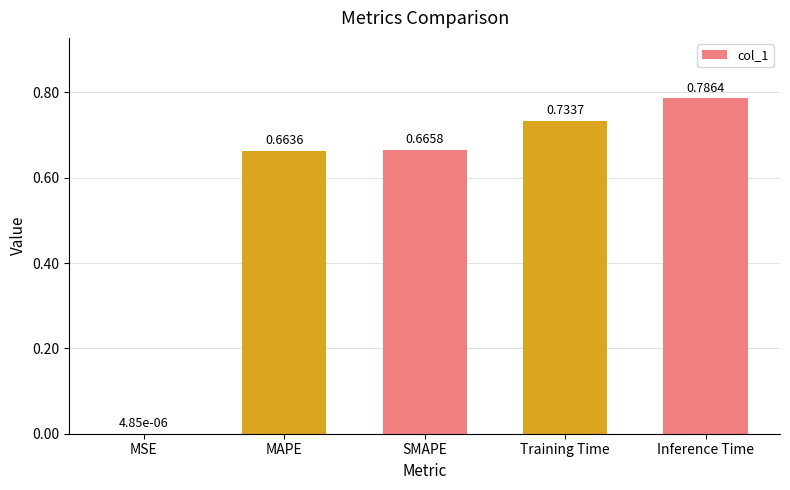

Where is the data nearest to the value 0?

MSE